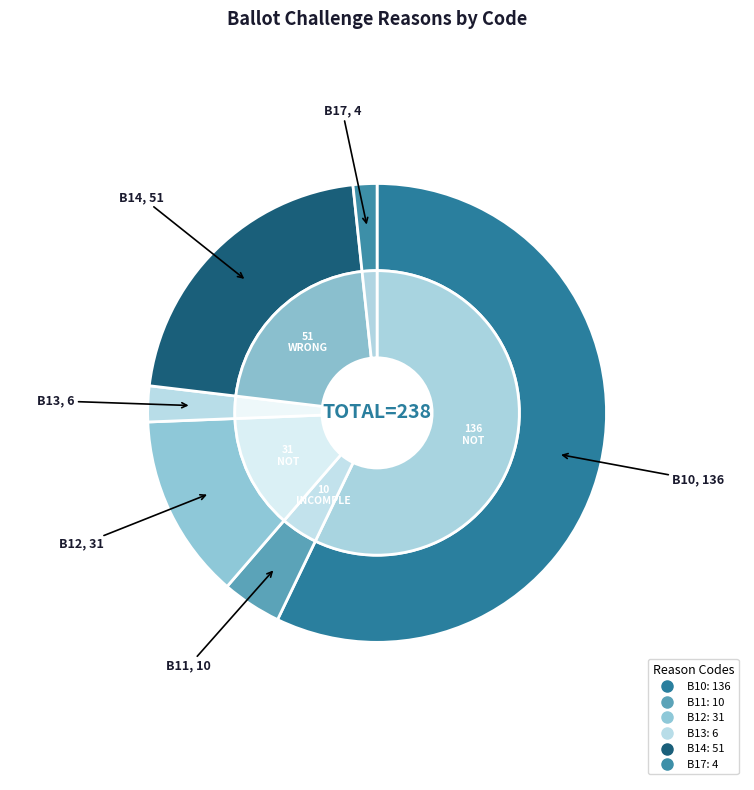

Approximately how many times larger is the value at B11 compared to B14?

0.2